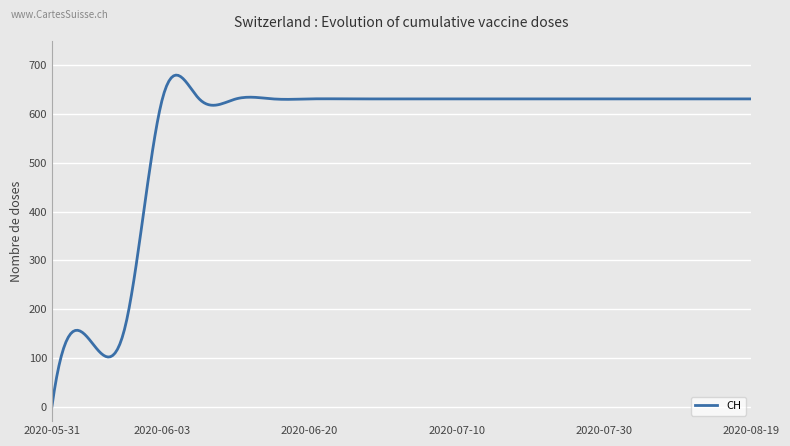

How many series are shown in this chart?

1